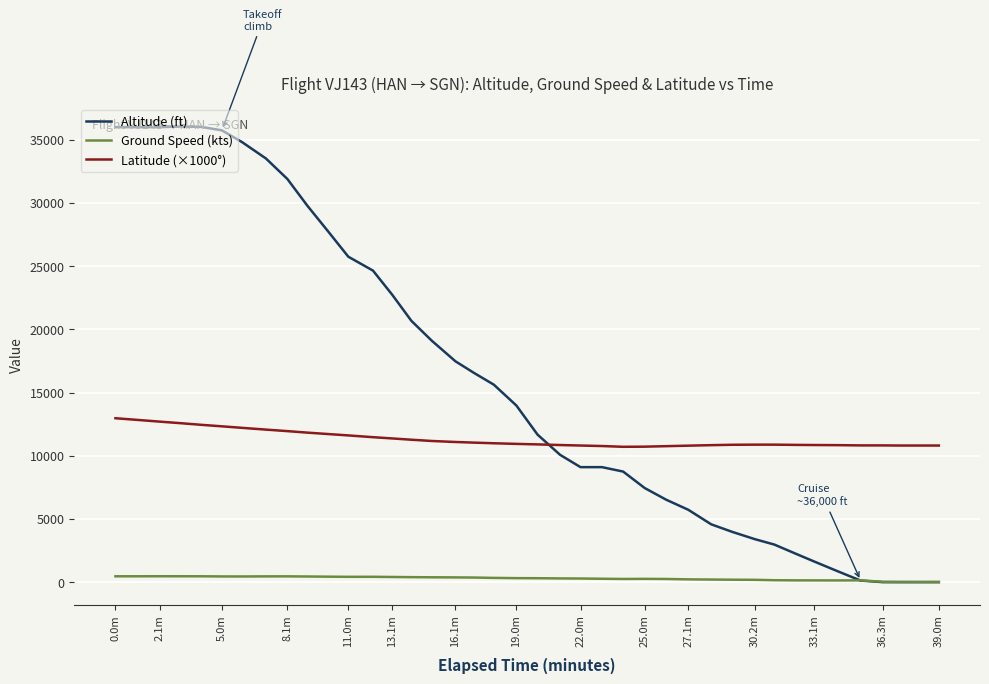

Which series has the largest range (max minus min)?

Altitude (ft)